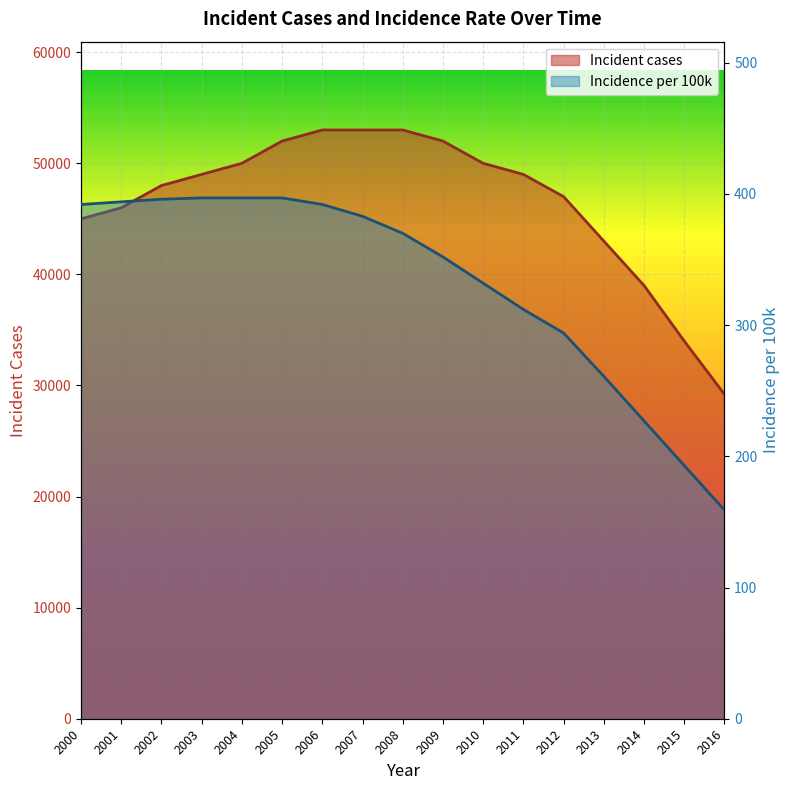

Reading left to right, extract all data points from this chart.

Incident cases: 2000=45000	2001=46000	2002=48000	2003=49000	2004=50000	2005=52000	2006=53000	2007=53000	2008=53000	2009=52000	2010=50000	2011=49000	2012=47000	2013=43000	2014=39000	2015=34000	2016=29200
incidence_per_100k: 2000=392	2001=394	2002=396	2003=397	2004=397	2005=397	2006=392	2007=383	2008=370	2009=352	2010=332	2011=312	2012=294	2013=261	2014=227	2015=193	2016=159